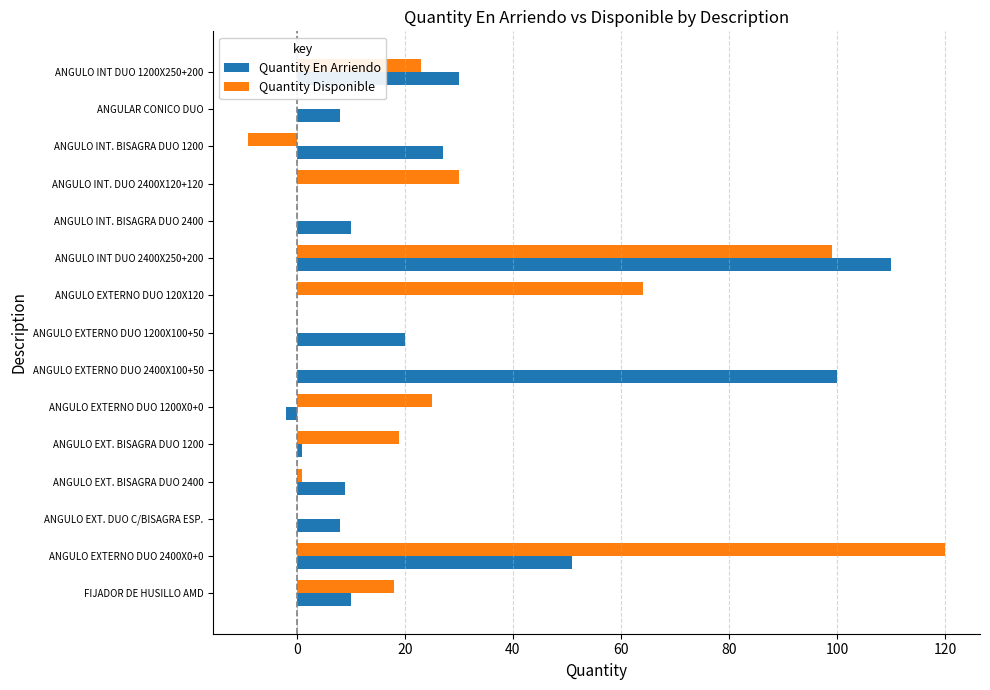

What is the highest value of the Quantity En Arriendo series?

110